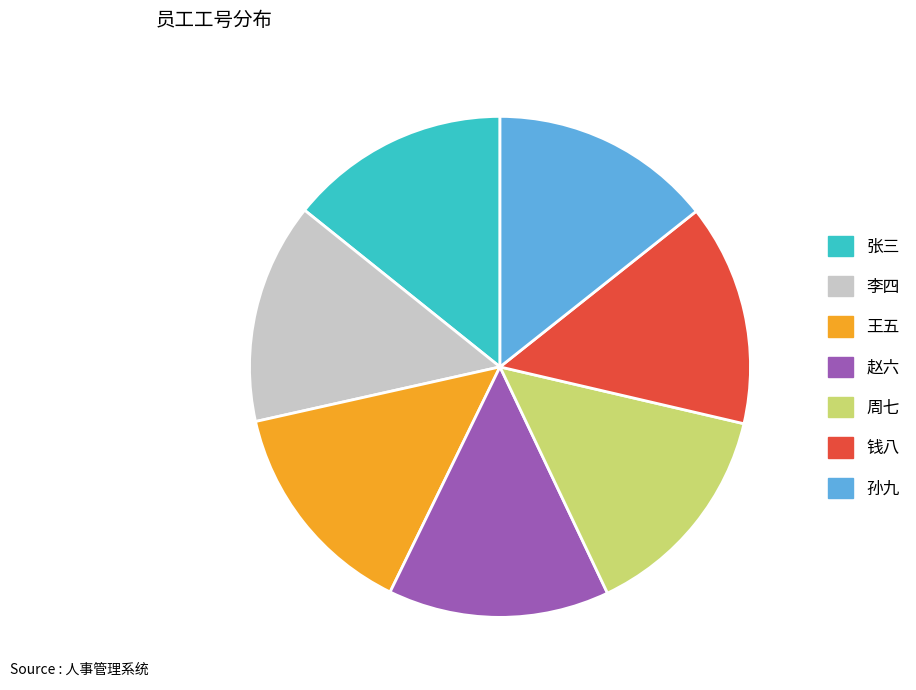

Do 周七 and 李四 together represent more than half of the pie?

No